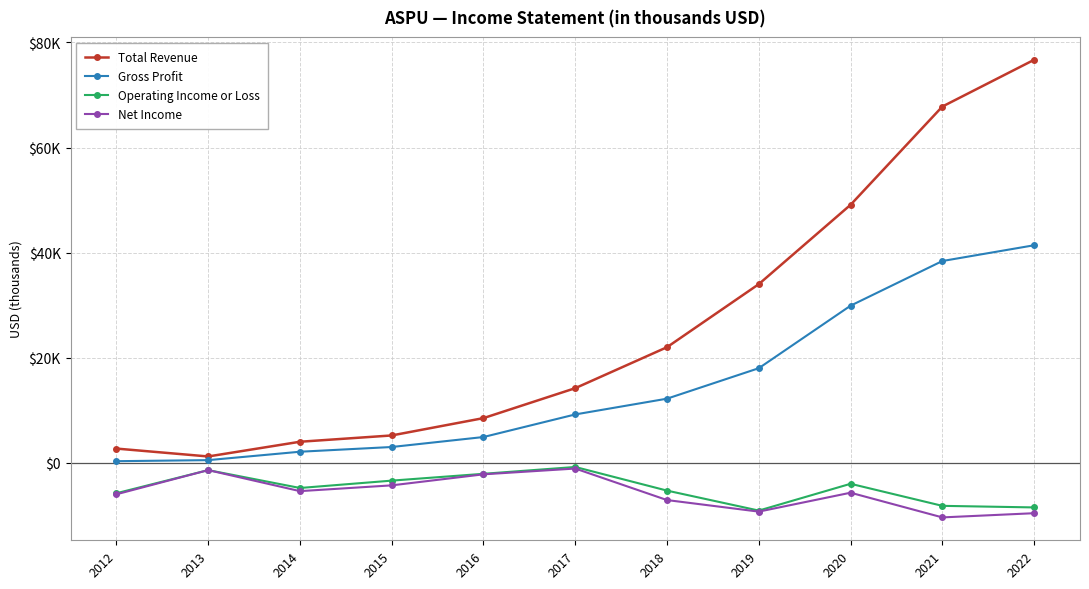

What is the average value of the Gross Profit series?

14536